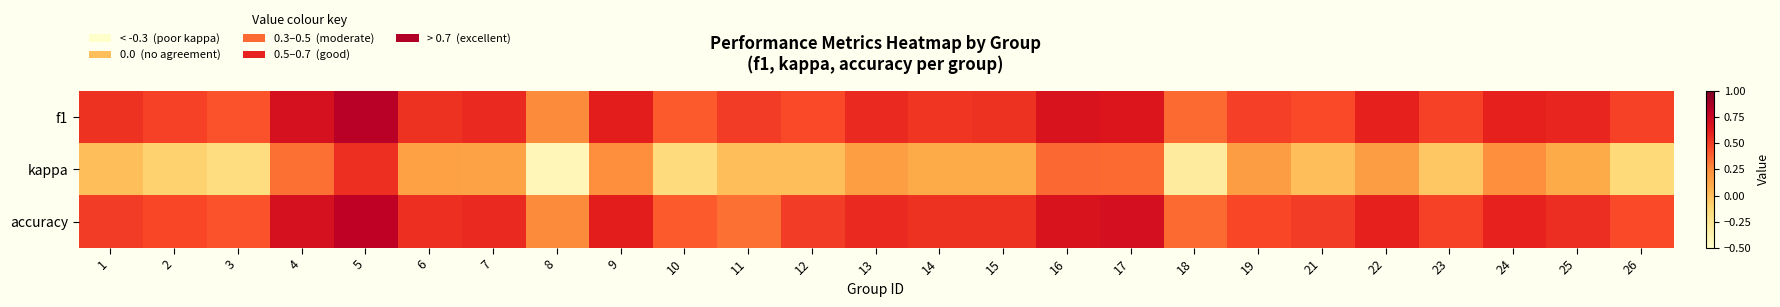

At which category is the sum across all series the highest?

5